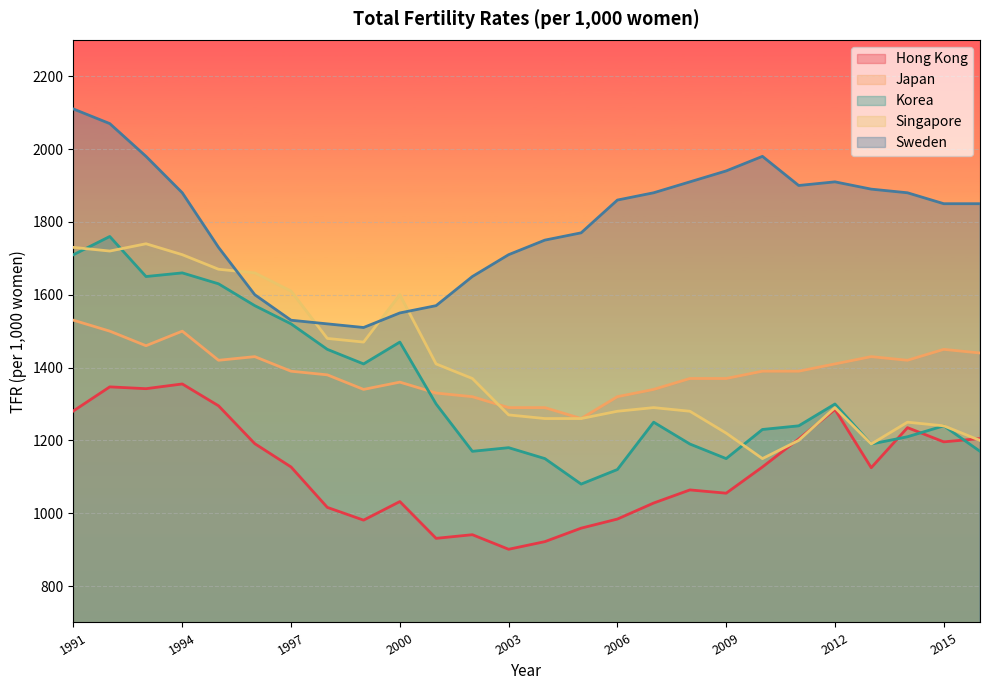

Where is the first local maximum for Singapore?

1993